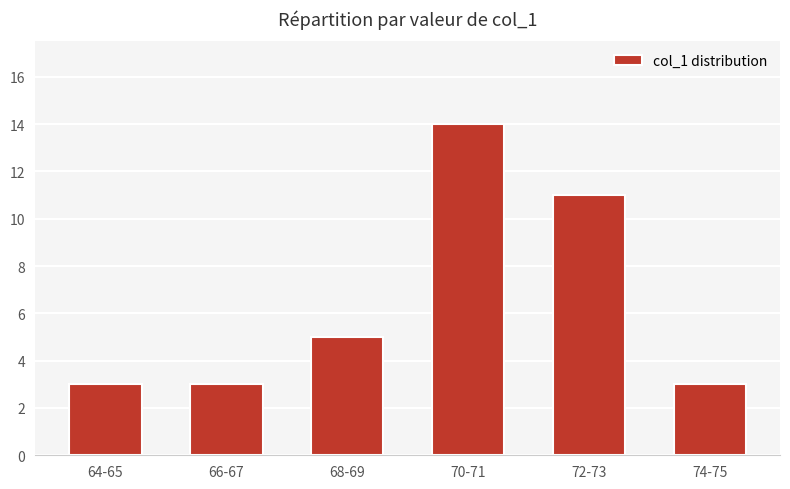

What is the greatest value displayed?

14